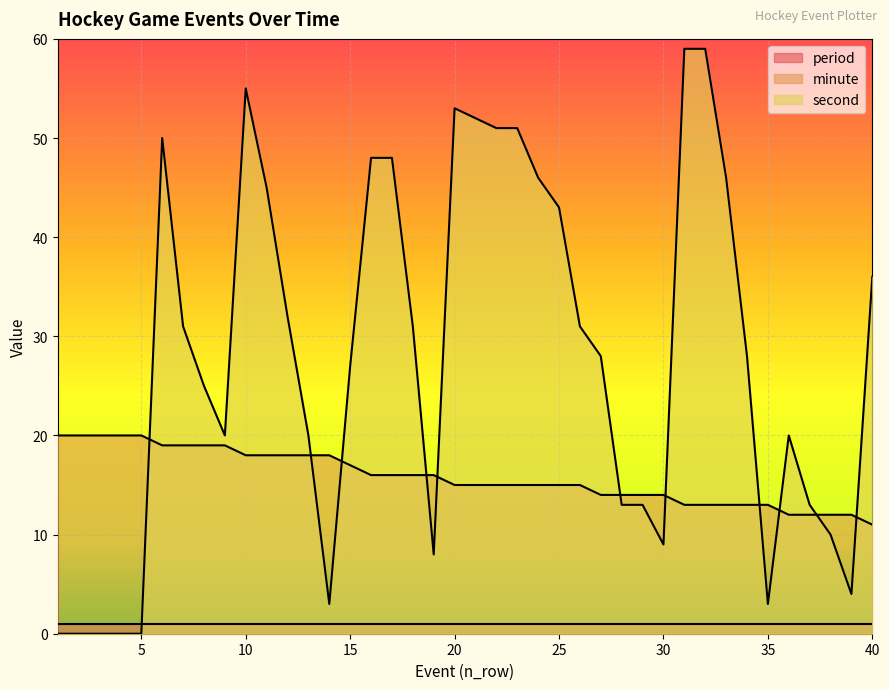

True or false: minute and period cross at least once.

False